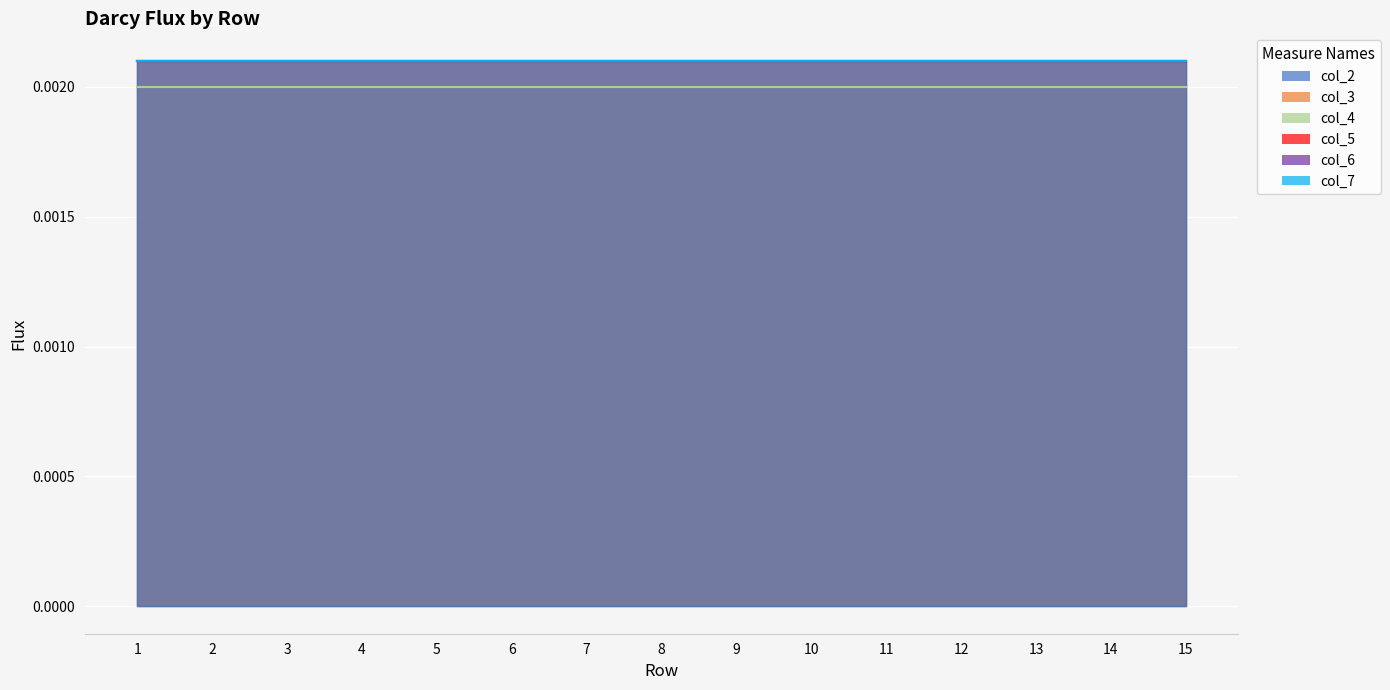

How many data points does each series have?

15